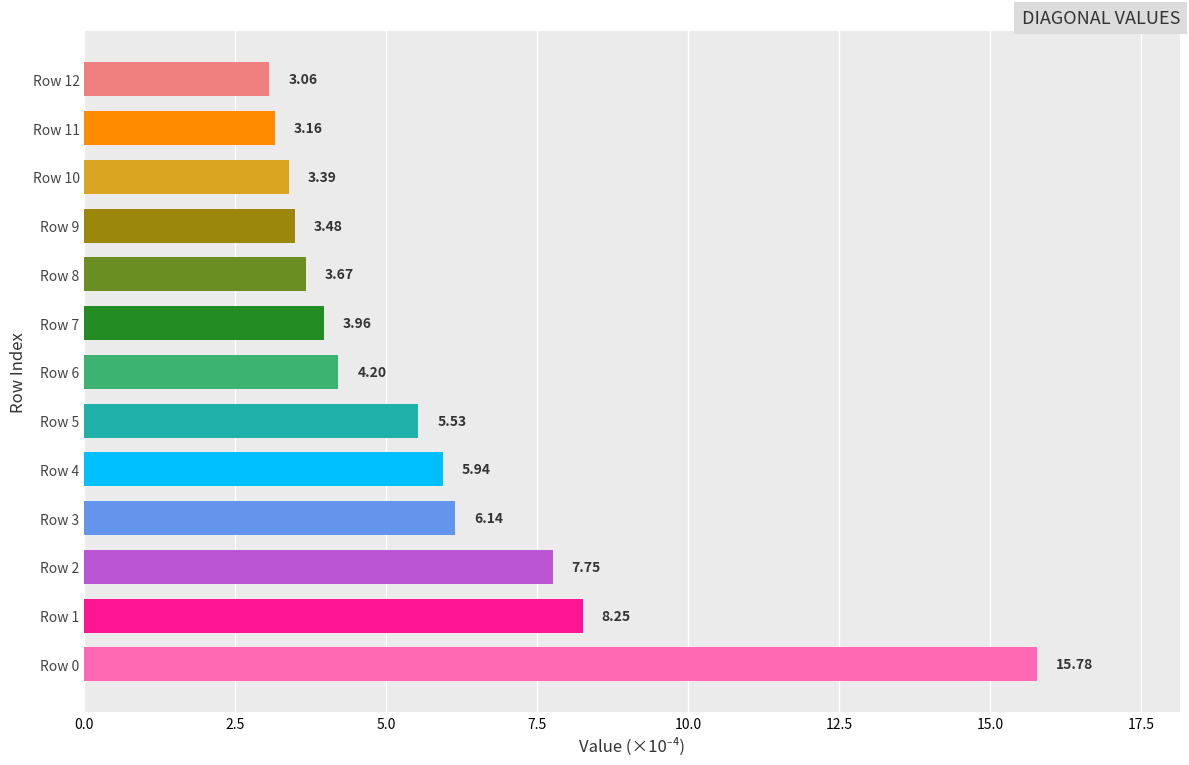

Rank the categories by value from highest to lowest.

Row 0, Row 1, Row 2, Row 3, Row 4, Row 5, Row 6, Row 7, Row 8, Row 9, Row 10, Row 11, Row 12